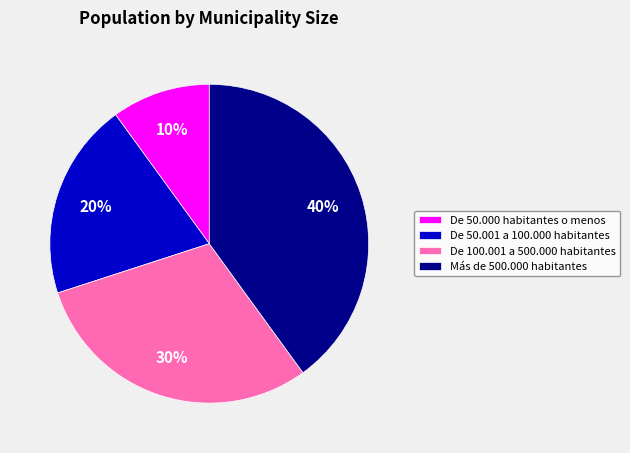

Count the number of slices in the pie.

4